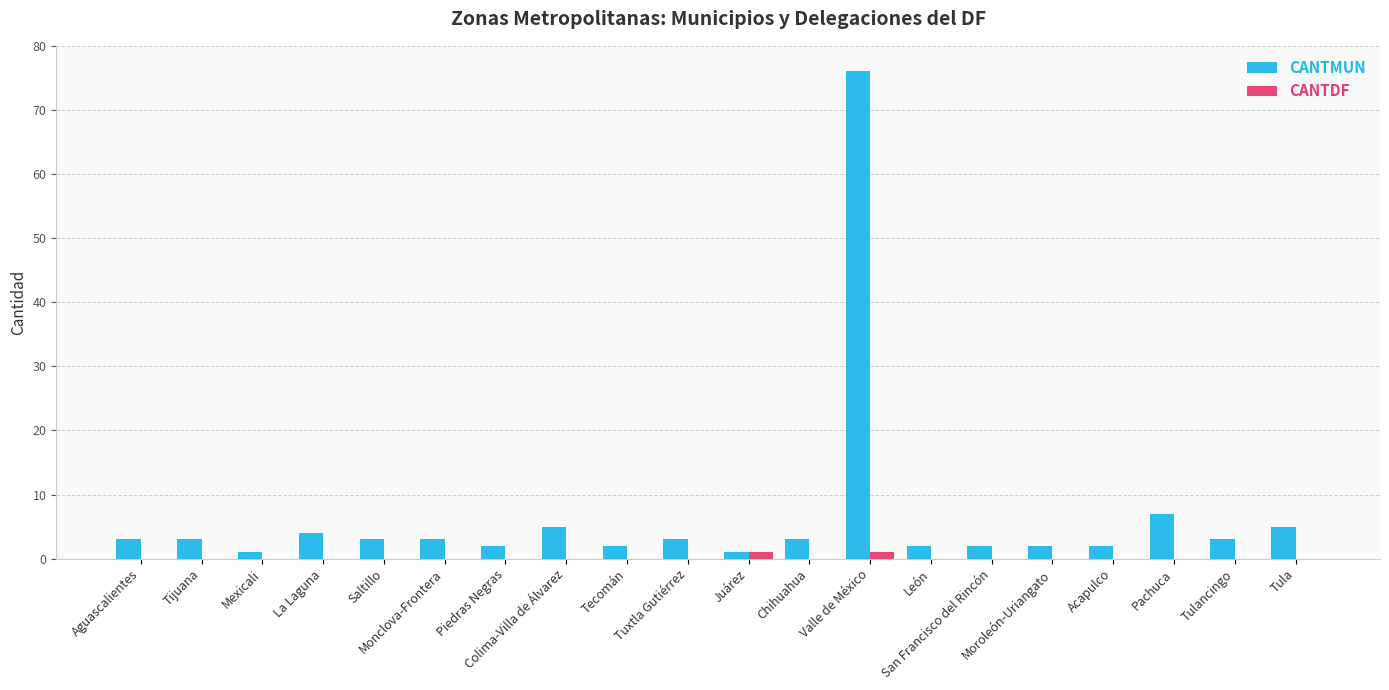

Which series has the largest range (max minus min)?

CANTMUN